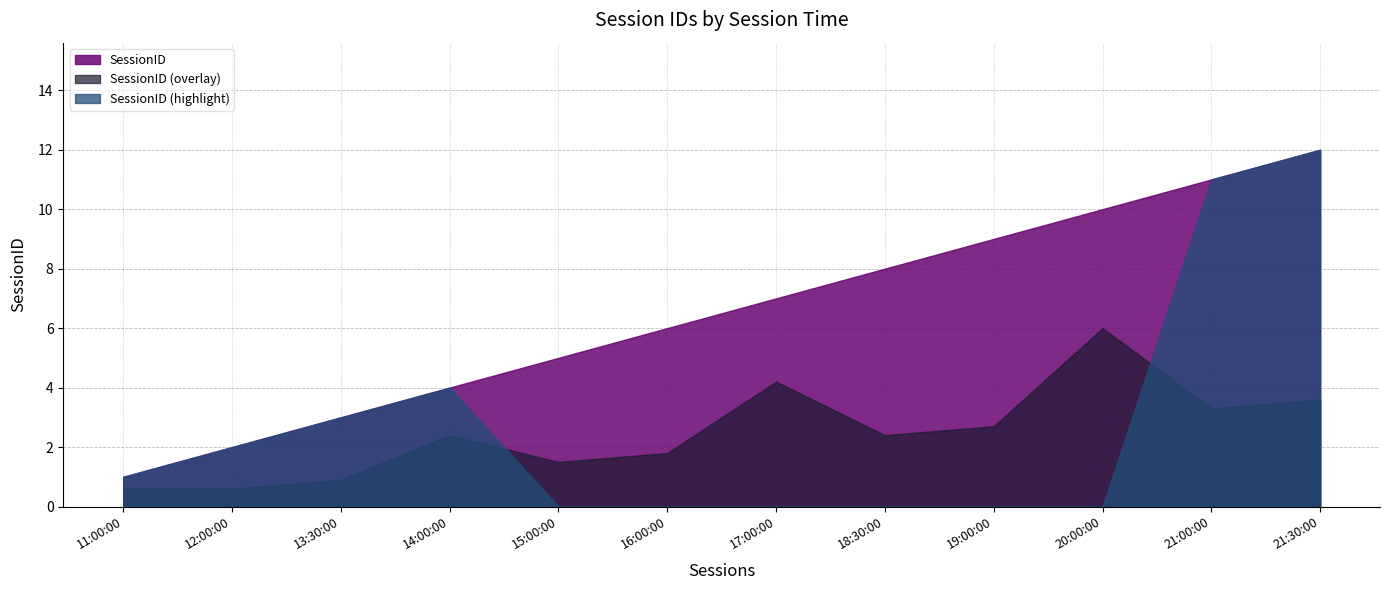

Reading left to right, what are all the values shown in this chart?

1	2	3	4	5	6	7	8	9	10	11	12